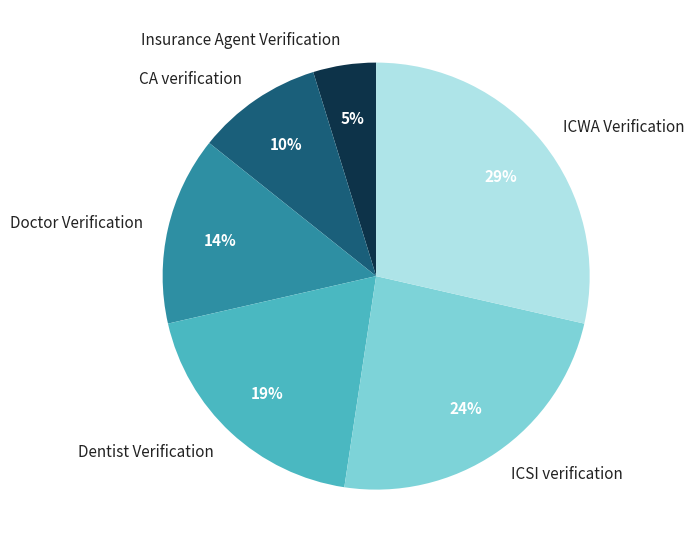

Which slice is the largest?

ICWA Verification